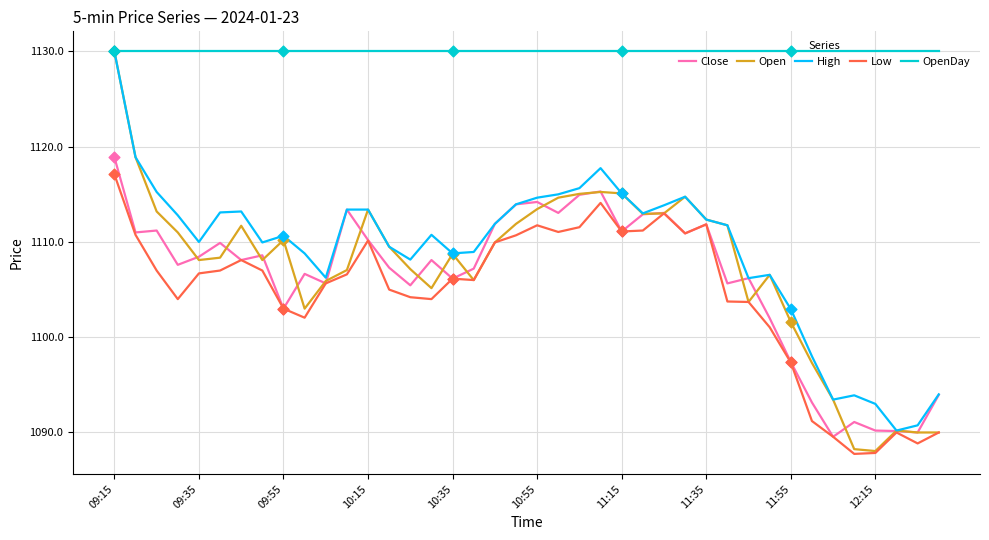

Which series has the widest spread of values?

Open